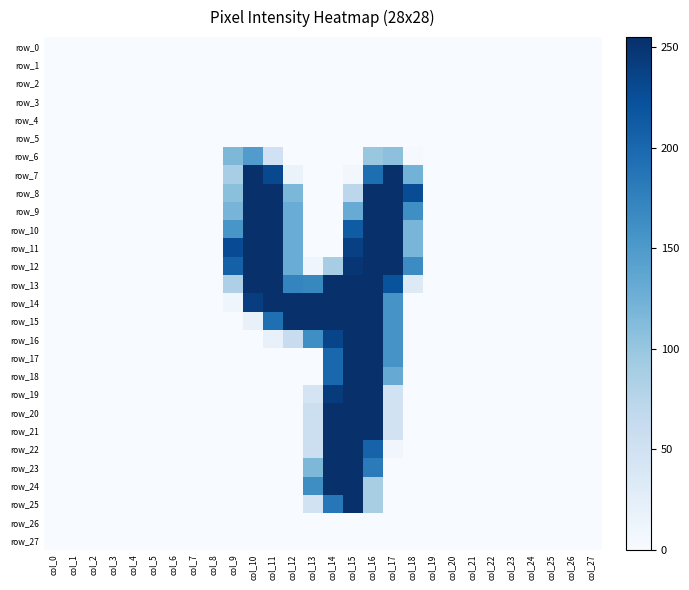

Is the value of row_14 at col_13 greater than the value of row_20 at col_0?

Yes